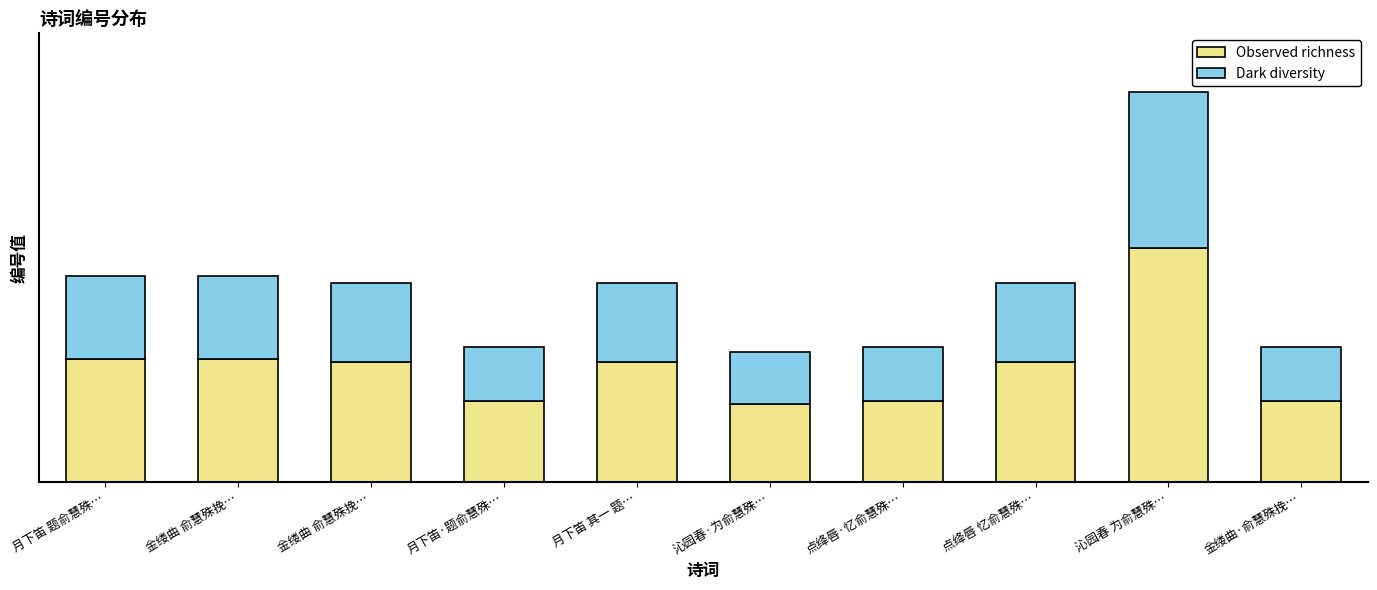

Does the chart contain stacked bars?

Yes